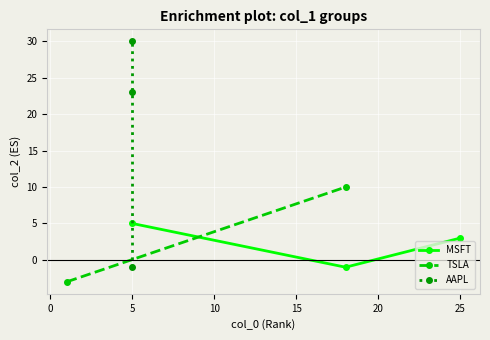

The value of MSFT at 25 is 3. True or false?

True